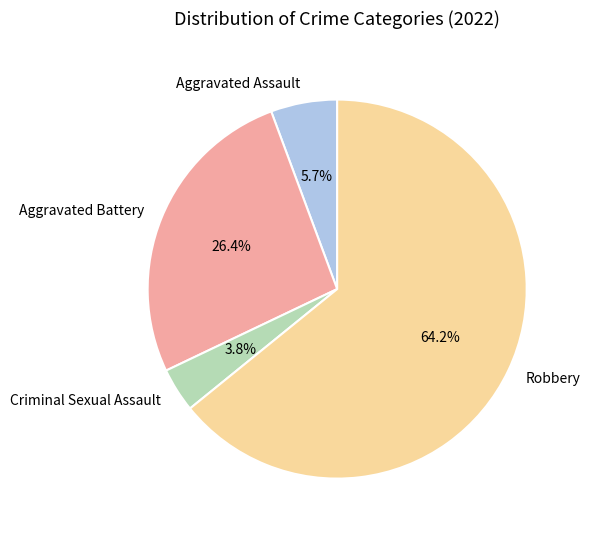

Rank the categories by value from lowest to highest.

Criminal Sexual Assault, Aggravated Assault, Aggravated Battery, Robbery